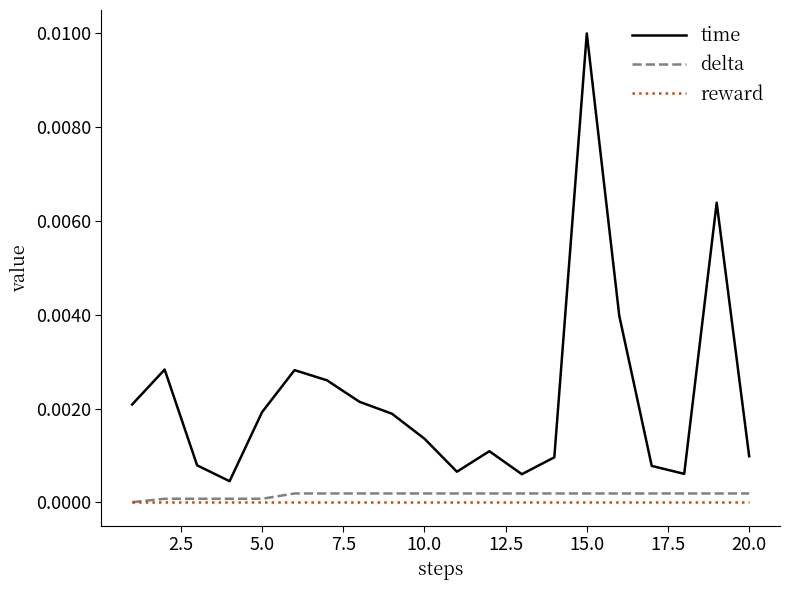

True or false: reward and time intersect in this chart.

False